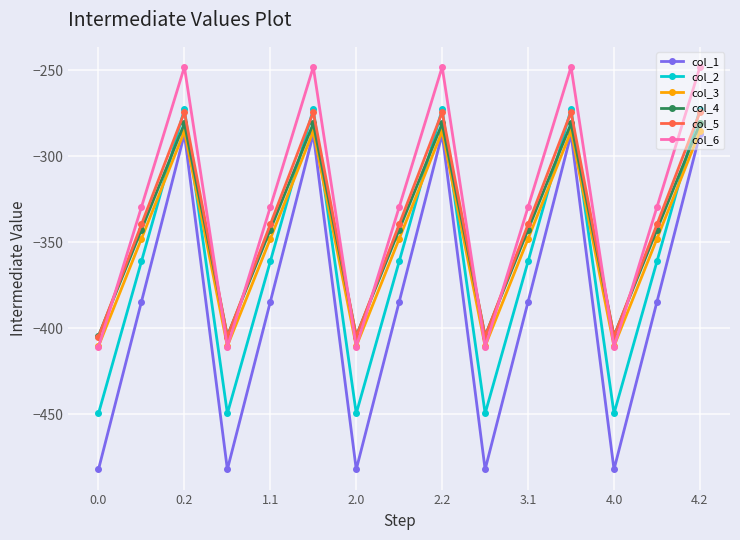

True or false: col_4 and col_1 cross at least once.

False